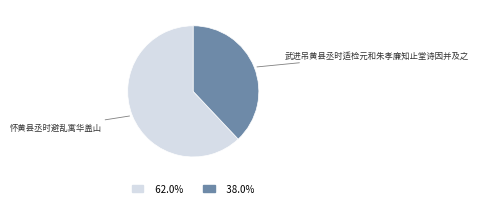

Which category has the smallest portion of the pie?

武进吊黄县丞时适检元和朱孝廉知止堂诗因并及之